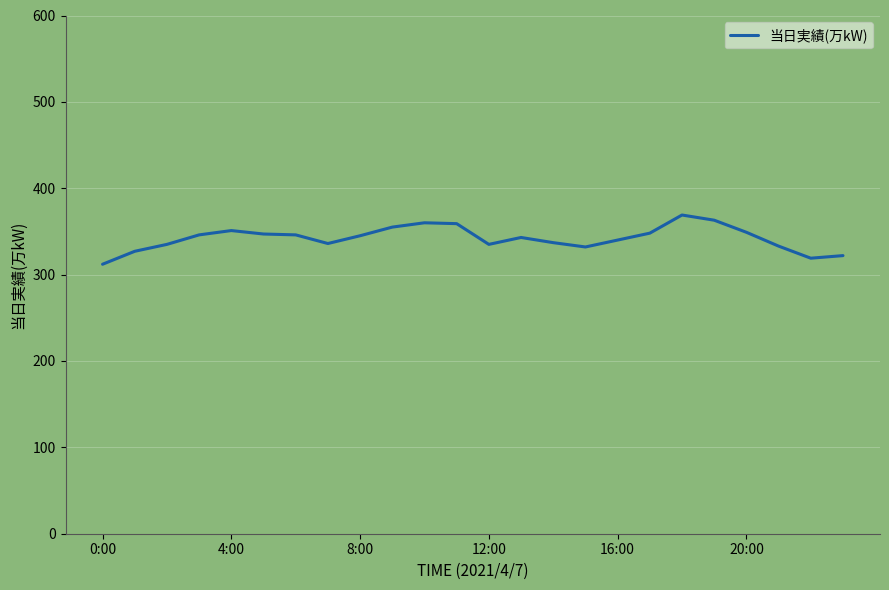

What is the greatest value displayed?

369